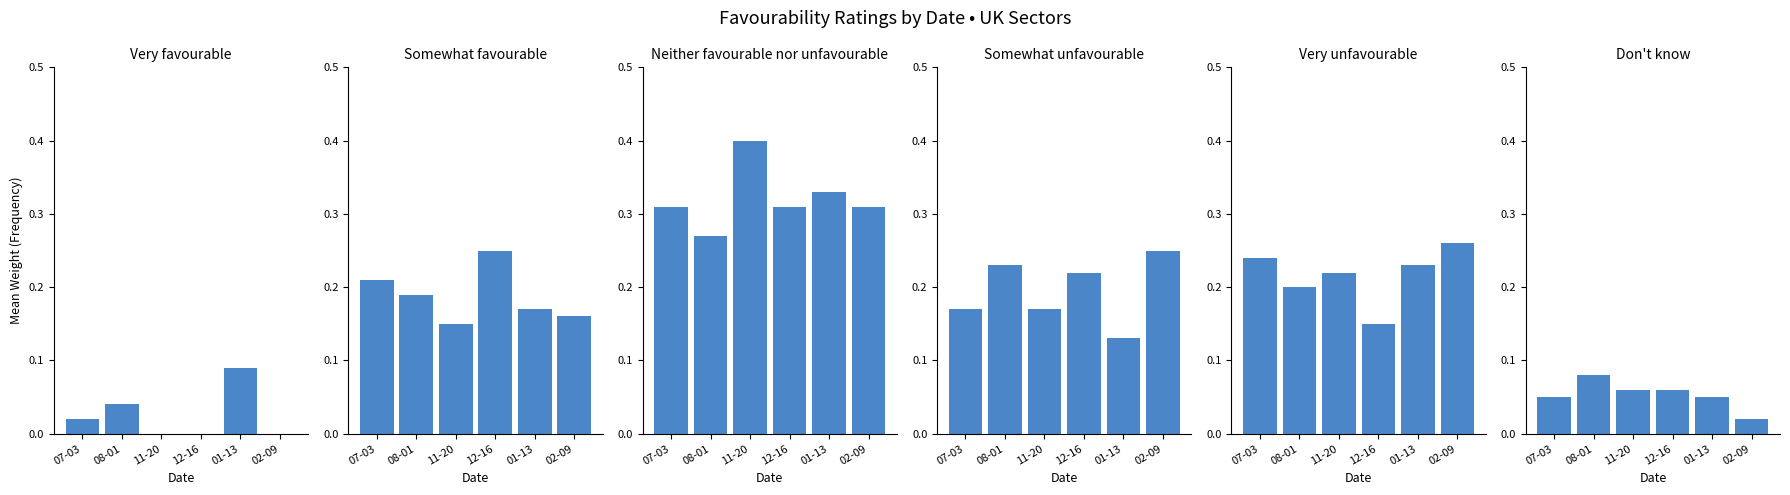

What is the minimum value for Very unfavourable?

0.1